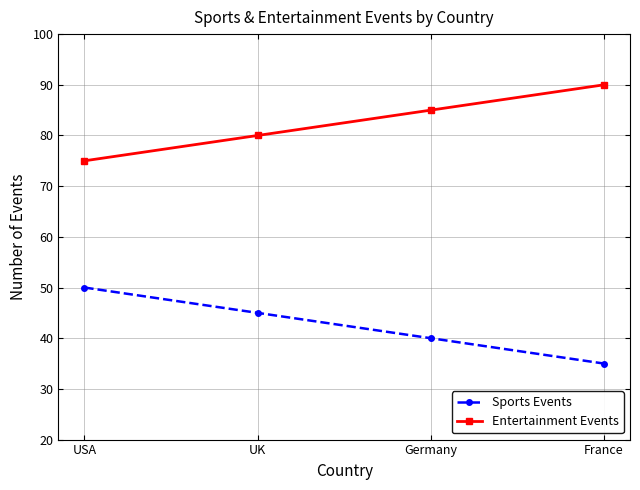

List the labels in order of Sports Events value, largest first.

USA, UK, Germany, France